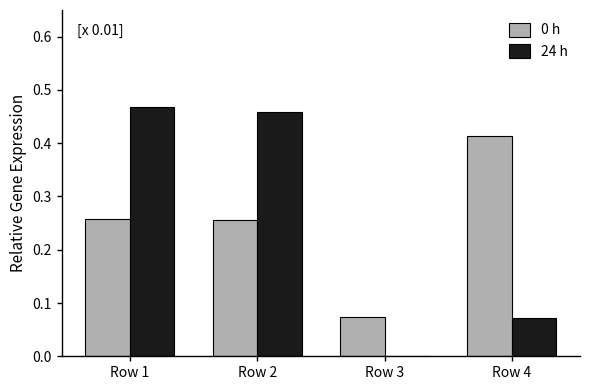

At which label is 0 h closest to 0?

Row 3